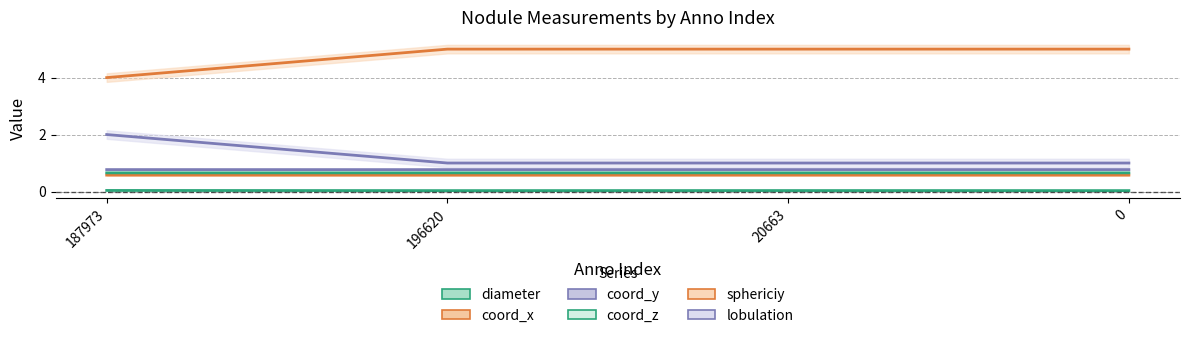

At how many categories does at least one series exceed 0?

4